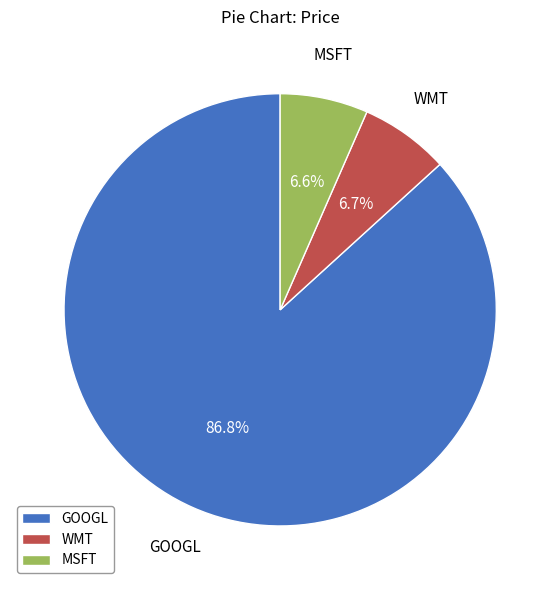

Combined, do WMT and MSFT account for over 50%?

No